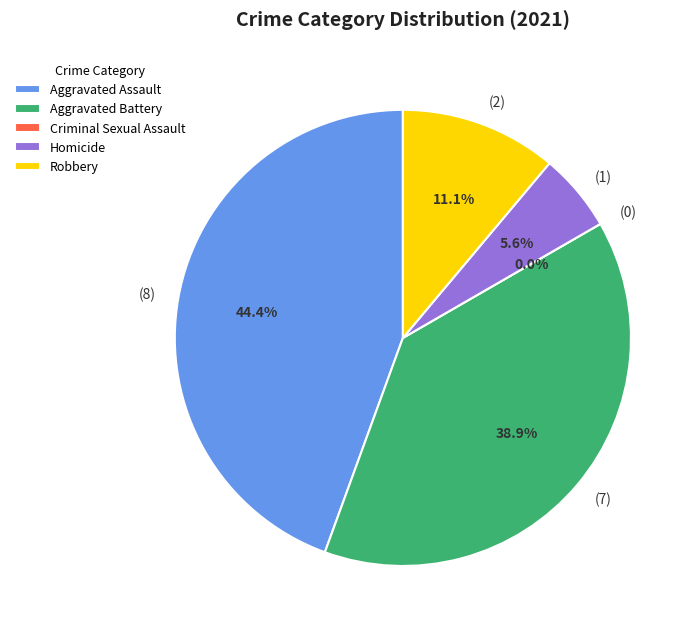

Is it true that Aggravated Assault is 57% of the pie?

False